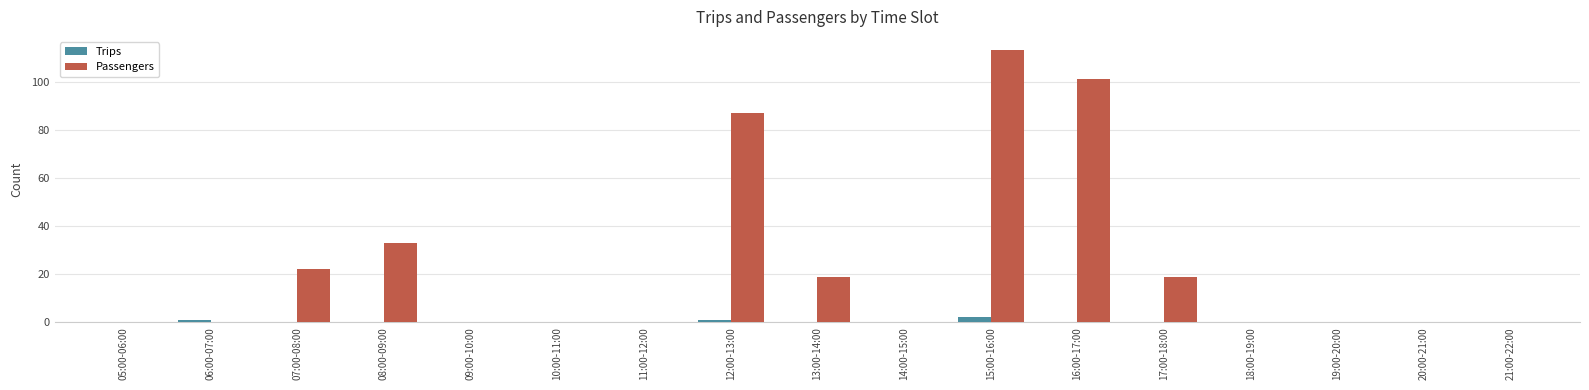

Reading left to right, list all the values displayed in this chart.

Trips: 05:00-06:00=0	06:00-07:00=1	07:00-08:00=0	08:00-09:00=0	09:00-10:00=0	10:00-11:00=0	11:00-12:00=0	12:00-13:00=1	13:00-14:00=0	14:00-15:00=0	15:00-16:00=2	16:00-17:00=0	17:00-18:00=0	18:00-19:00=0	19:00-20:00=0	20:00-21:00=0	21:00-22:00=0
Passengers: 05:00-06:00=0	06:00-07:00=0	07:00-08:00=22	08:00-09:00=33	09:00-10:00=0	10:00-11:00=0	11:00-12:00=0	12:00-13:00=87	13:00-14:00=19	14:00-15:00=0	15:00-16:00=113	16:00-17:00=101	17:00-18:00=19	18:00-19:00=0	19:00-20:00=0	20:00-21:00=0	21:00-22:00=0